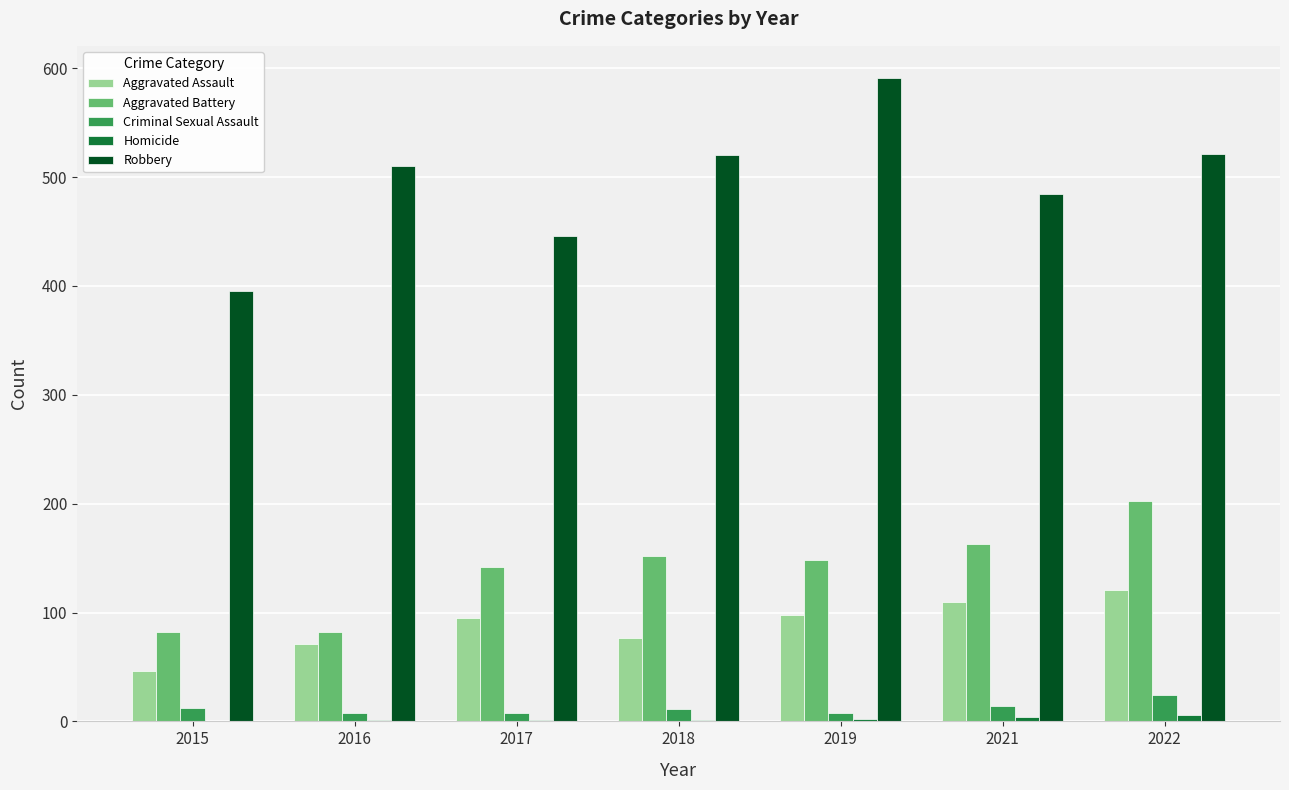

What is the total value across all series at 2015?

535